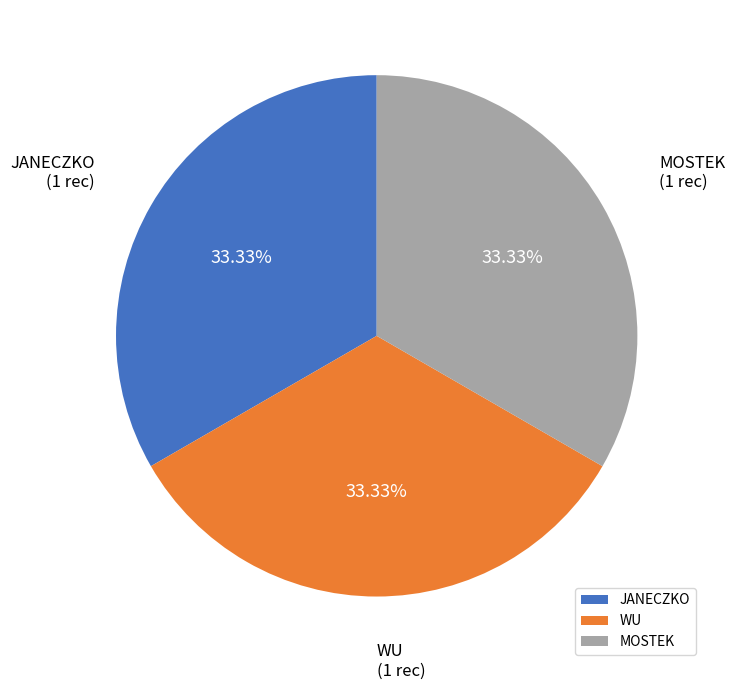

Count the number of slices in the pie.

3